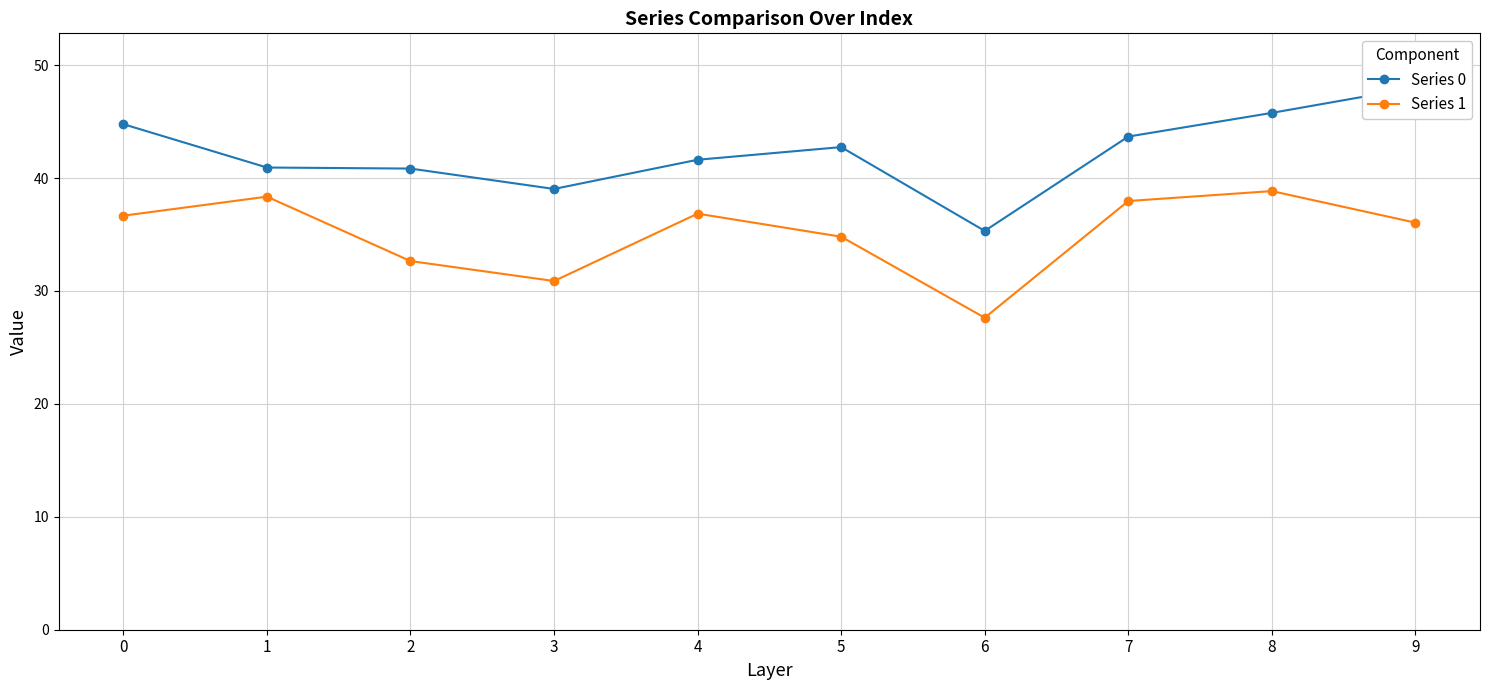

How many data points in Series 1 are less than 36?

4